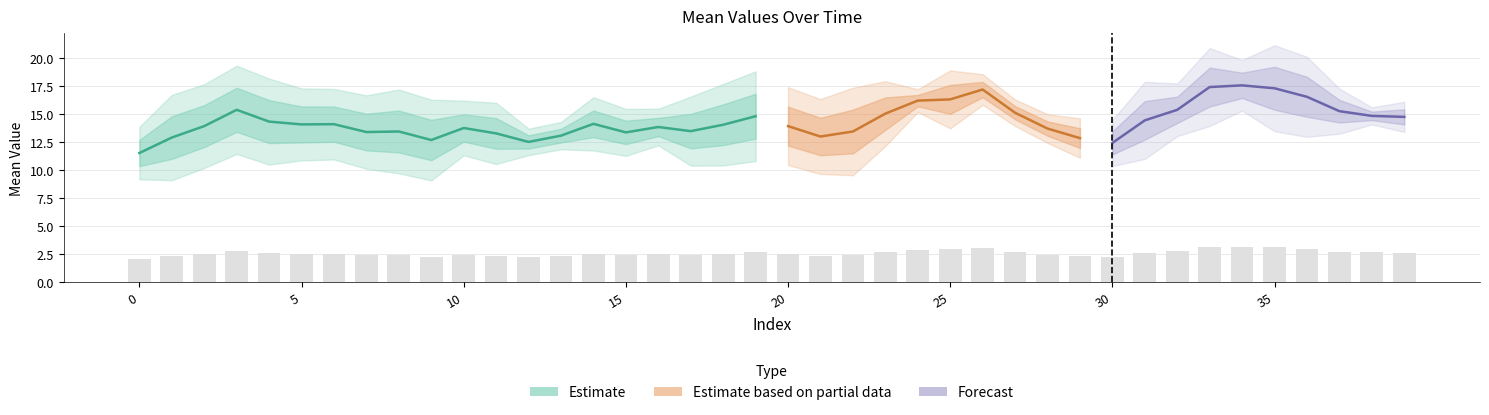

At how many categories does at least one series exceed 15?

12